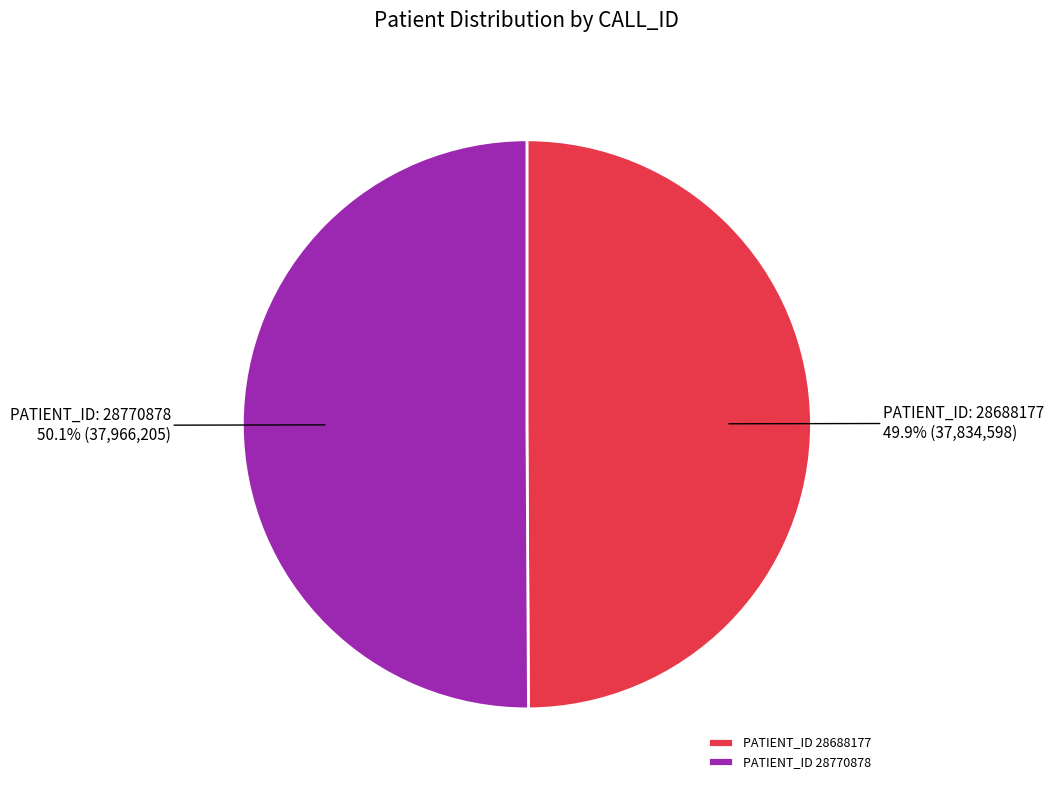

Is the sum of PATIENT_ID 28770878 and PATIENT_ID 28688177 greater than half?

Yes